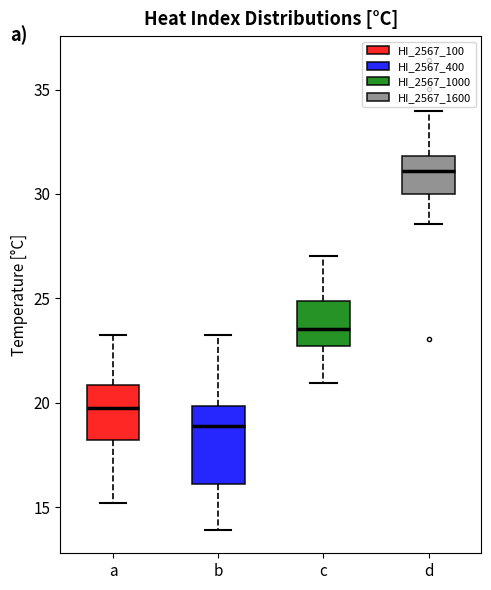

Reading left to right, read every box against the y-axis: the position of its median line, the range the box covers, and the ends of its whiskers. The values are not printed on the chart, so give them approximately, as read against the axis.

a: median 20.0, box 18.0 to 21.0, whiskers 15.0 to 23.5
b: median 19.0, box 16.0 to 20.0, whiskers 14.0 to 23.0
c: median 23.5, box 22.5 to 25.0, whiskers 21.0 to 27.0
d: median 31.0, box 30.0 to 32.0, whiskers 28.5 to 34.0